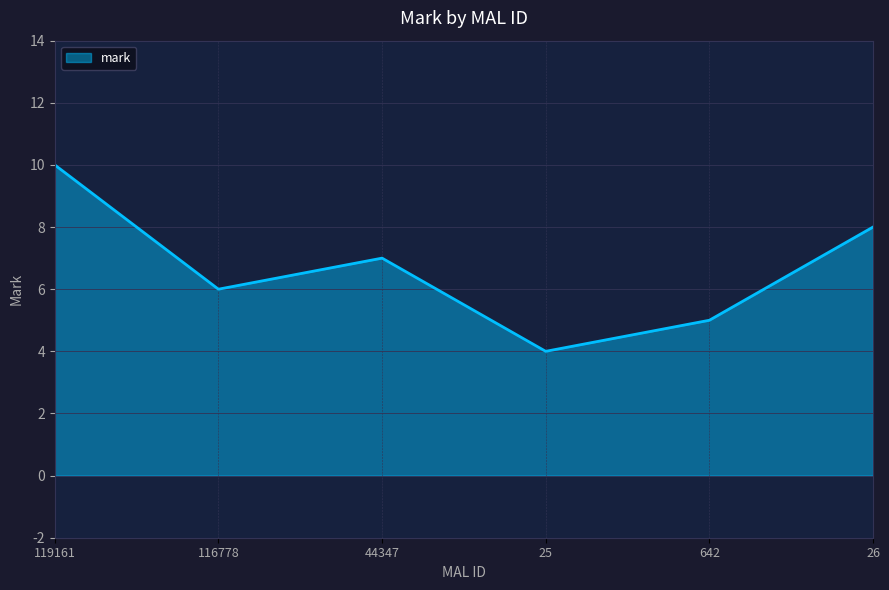

The chart shows a value of 2 at 44347. True or false?

False